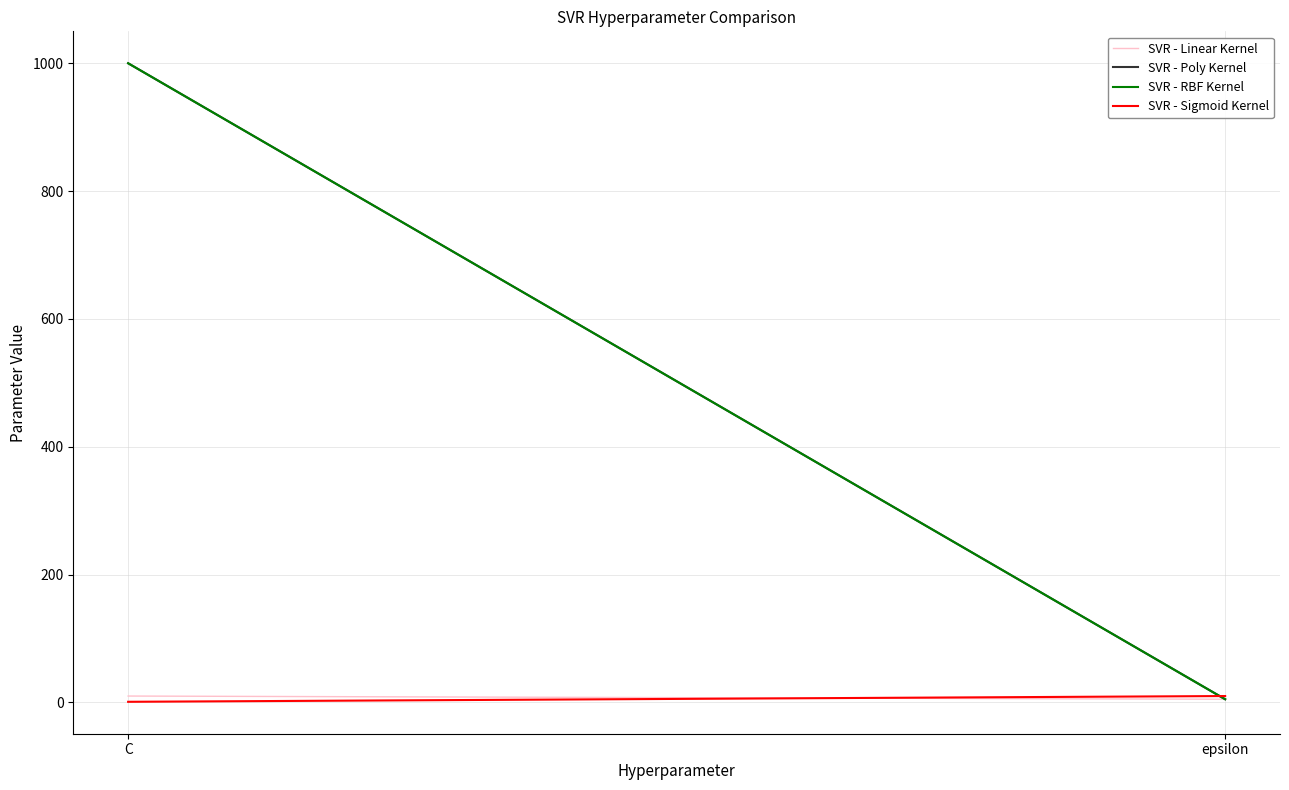

The value of SVR - RBF Kernel at epsilon is 3. True or false?

False